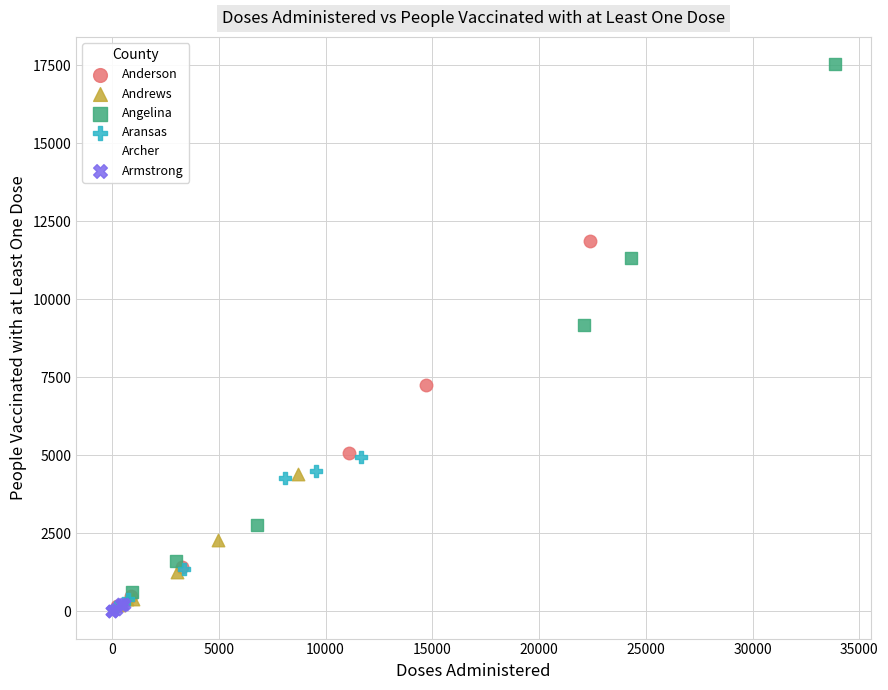

Which series has the largest Y range (max minus min)?

Angelina